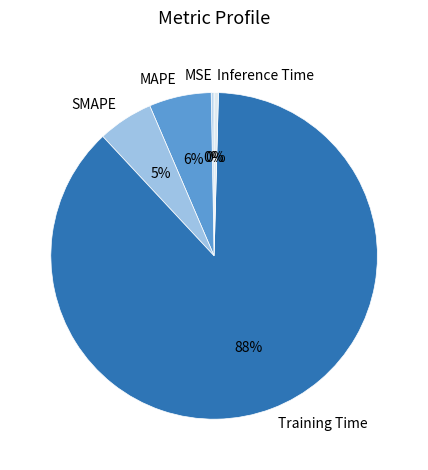

Is there any slice that represents more than half of the pie?

Yes